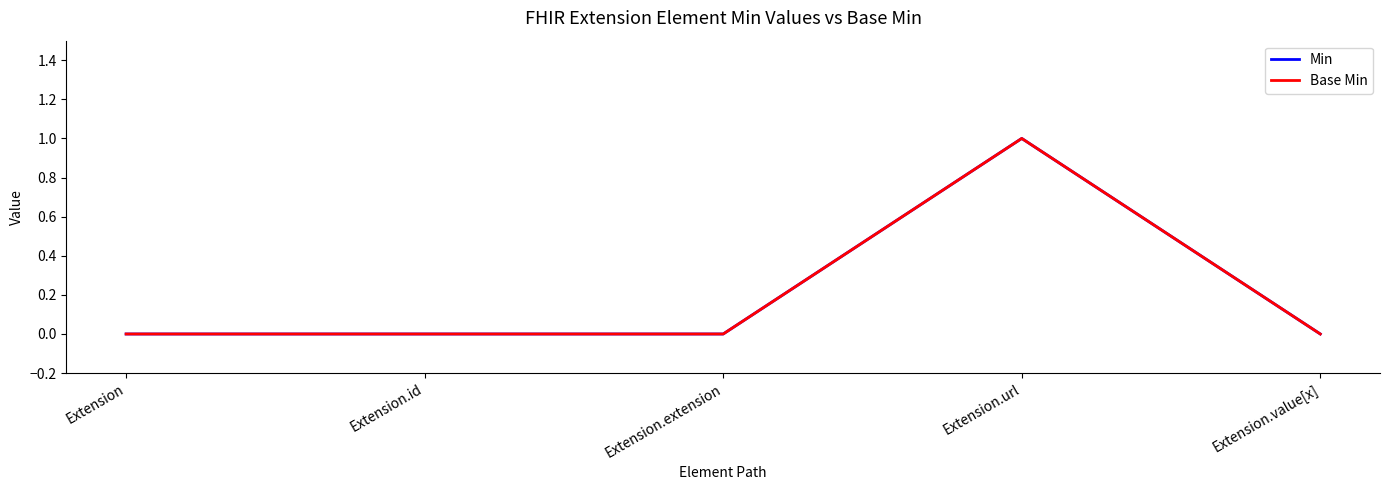

Rank the categories by Min value from highest to lowest.

Extension.url, Extension, Extension.id, Extension.extension, Extension.value[x]